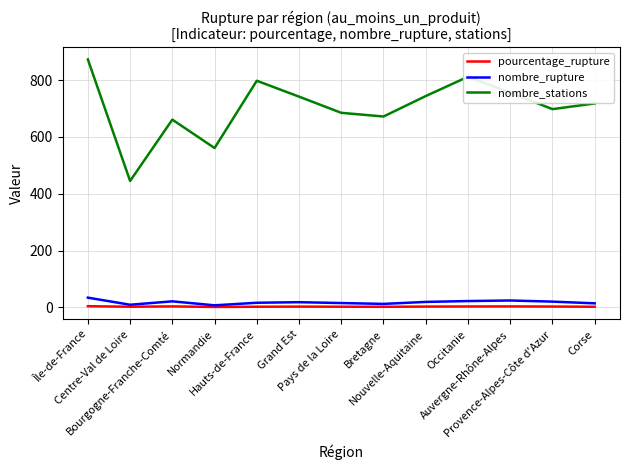

True or false: nombre_stations and pourcentage_rupture intersect in this chart.

False